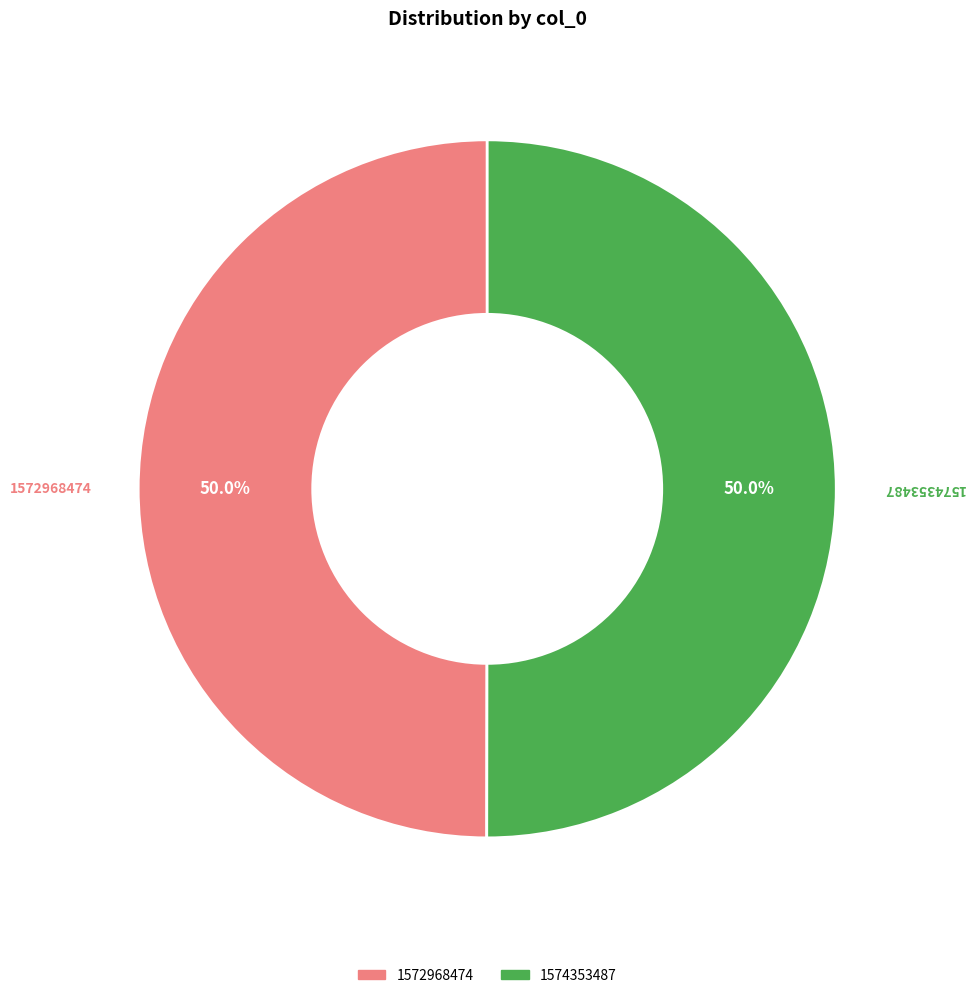

What is the total percentage of 1572968474 and 1574353487?

100.0%